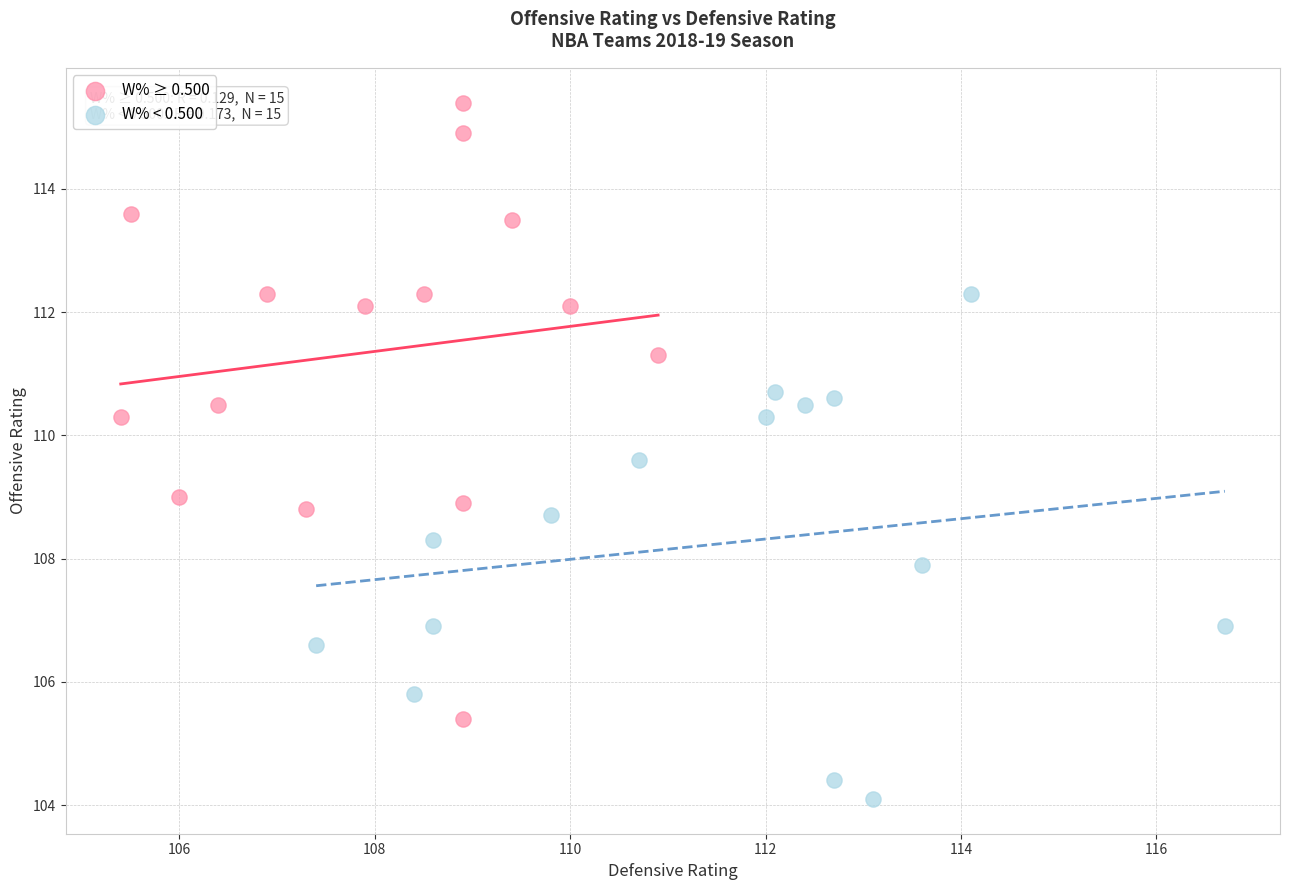

Which series contains the lowest Y value?

W% < 0.500